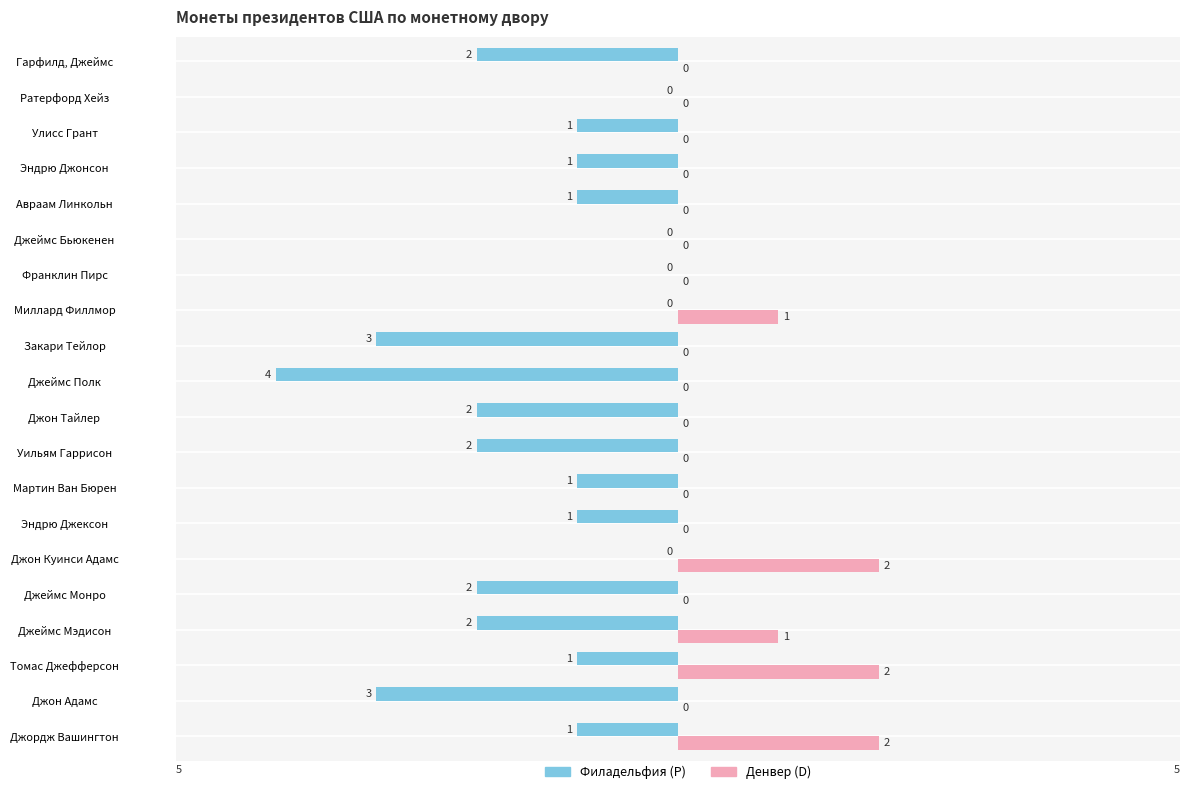

How many values in the Денвер (D) series exceed 0?

5